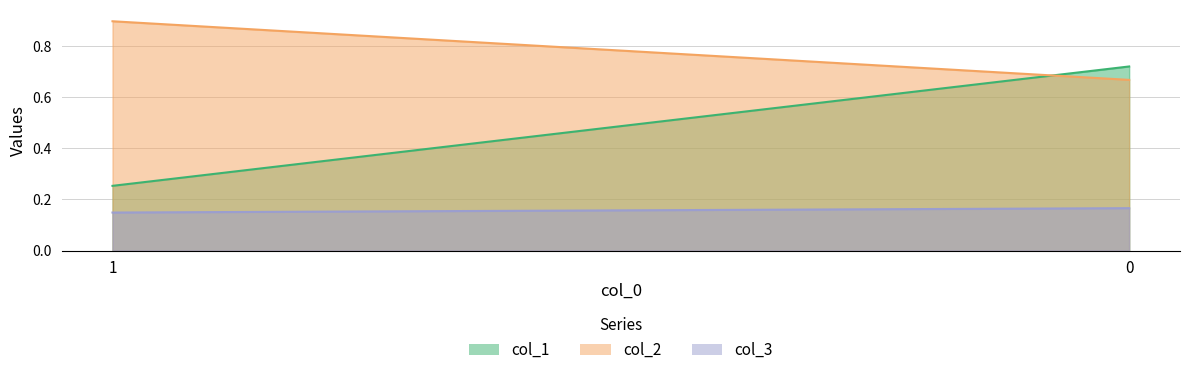

How many distinct data groups are displayed?

3